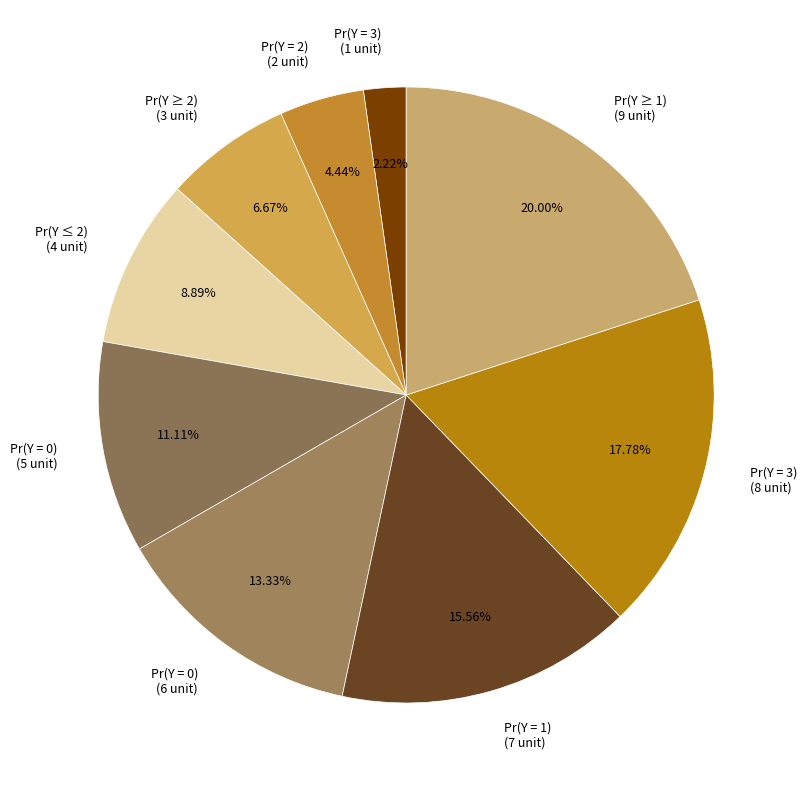

Which slice is the largest?

Pr(Y ≥ 1) (9 unit)